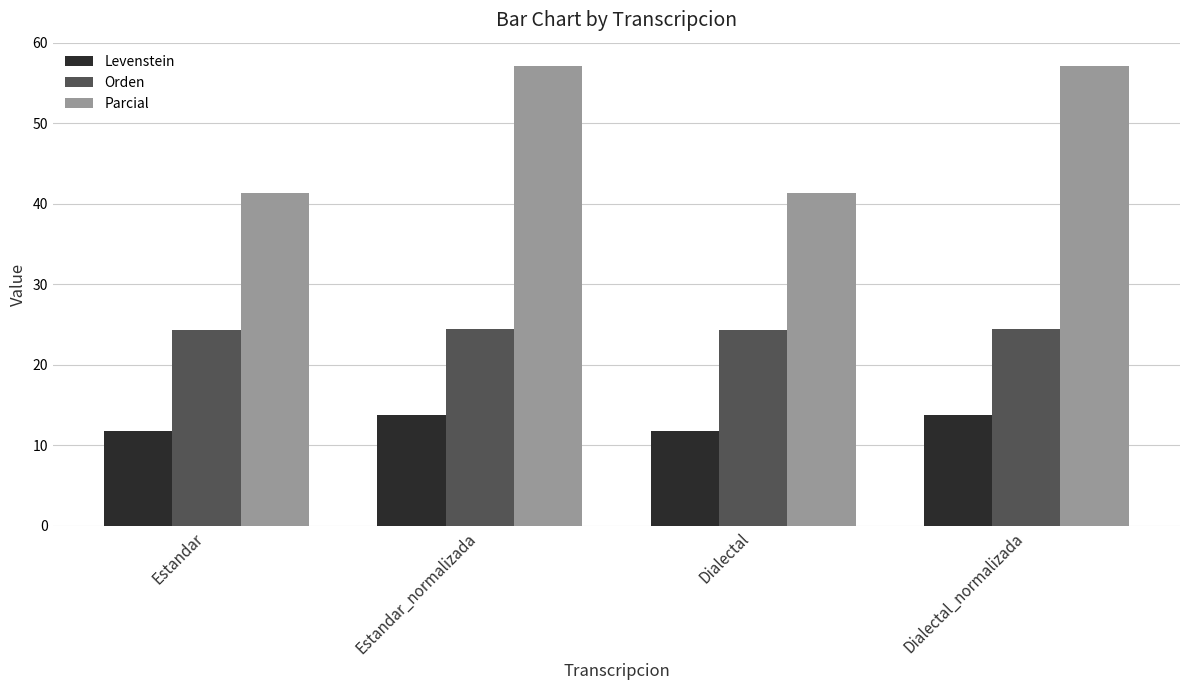

What value does the Levenstein series have at Dialectal_normalizada?

13.7